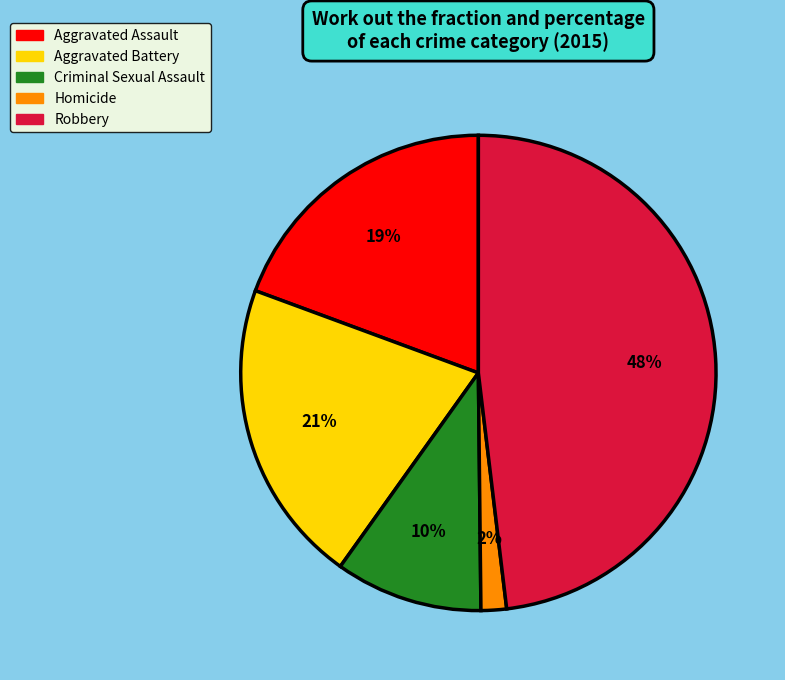

The Aggravated Battery slice represents 21% of the pie. True or false?

True